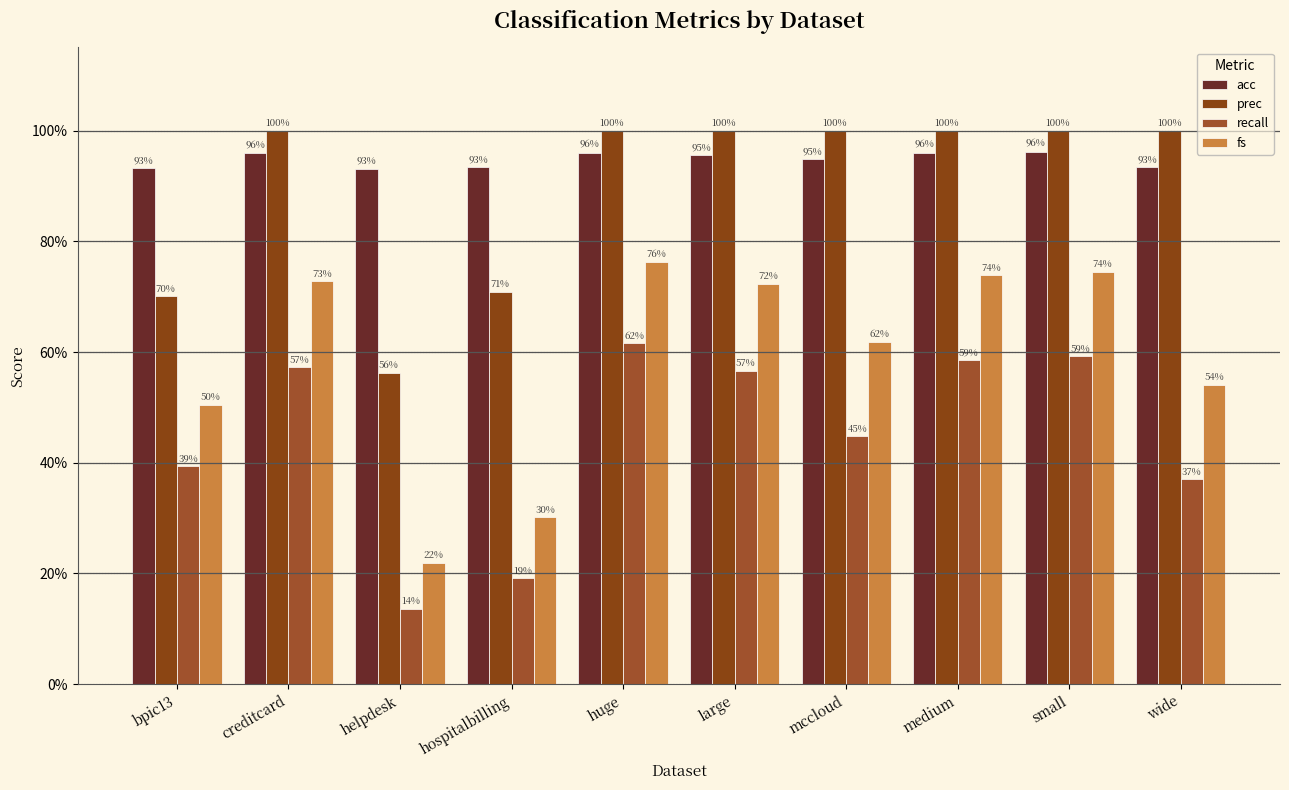

Are the bars horizontal?

No